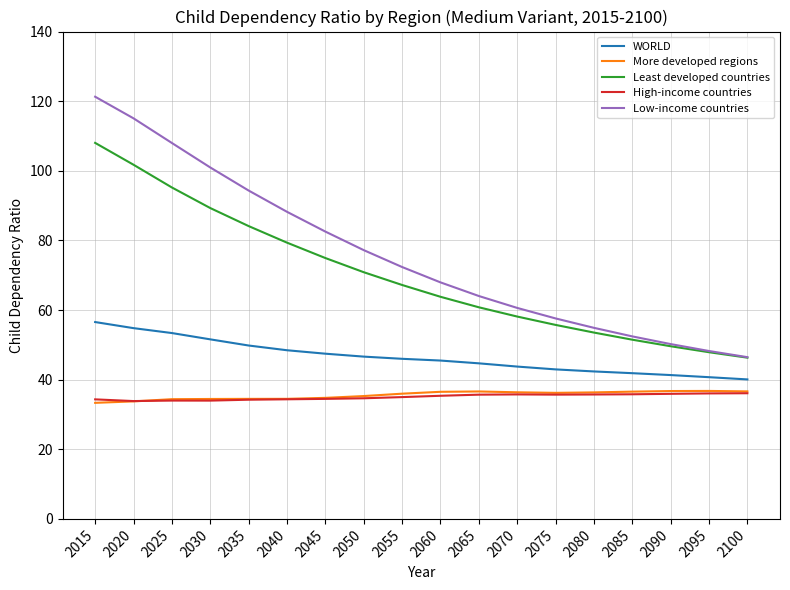

At which category is the sum across all series the highest?

2015